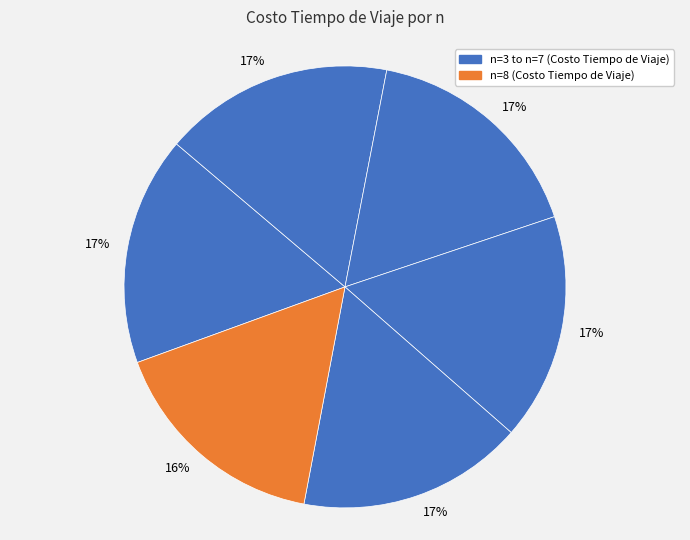

How many slices are in this pie chart?

6